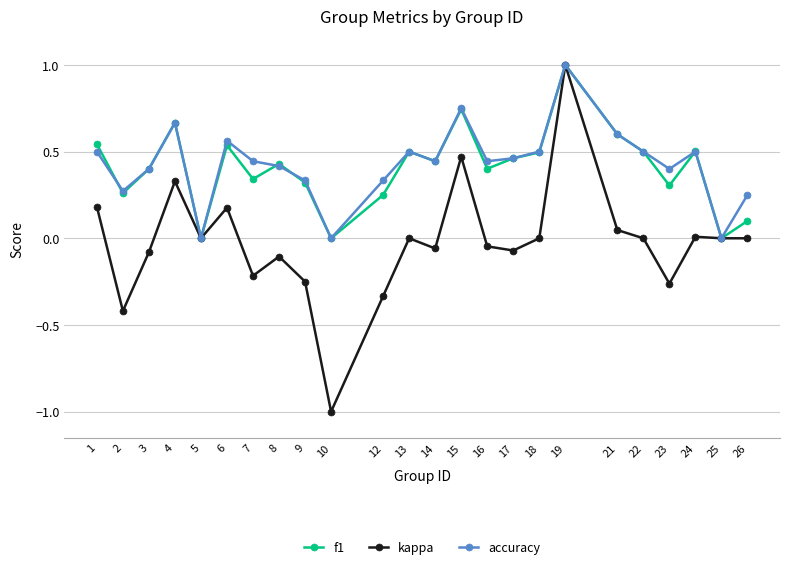

Which category has the highest value across all series?

19